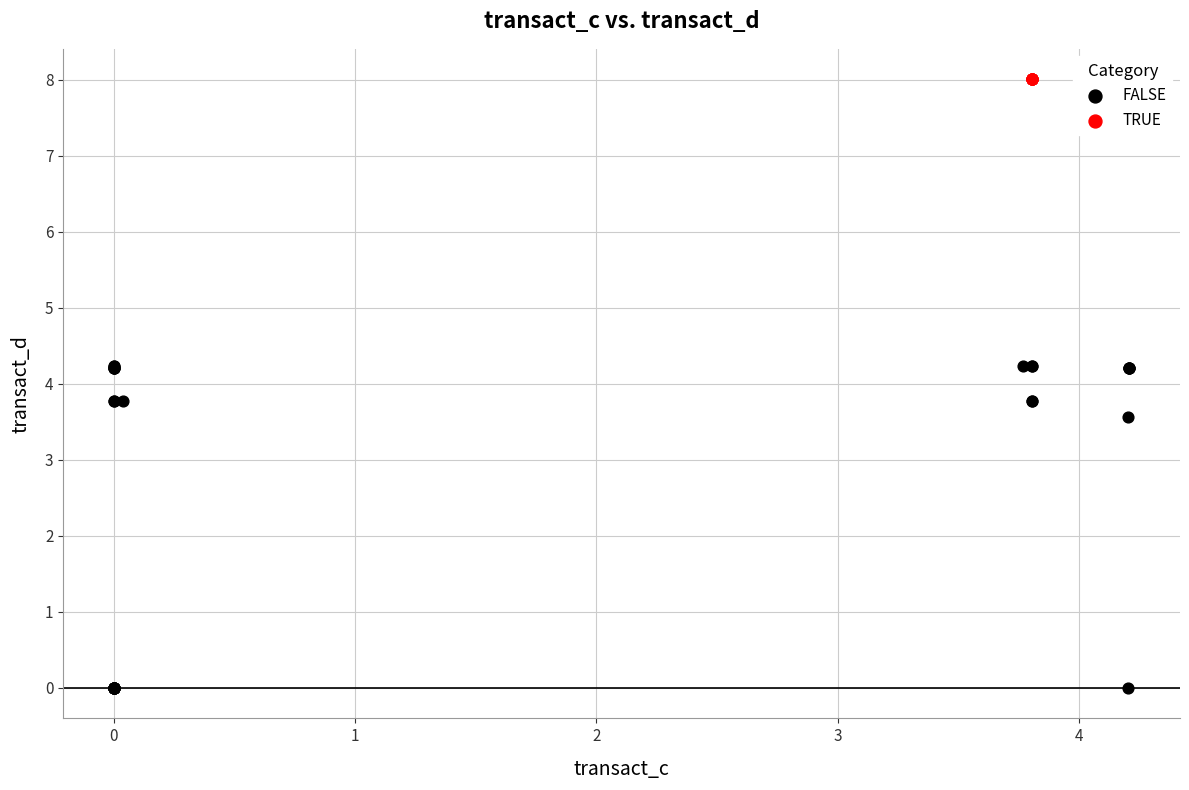

Which series reaches the minimum Y coordinate?

FALSE